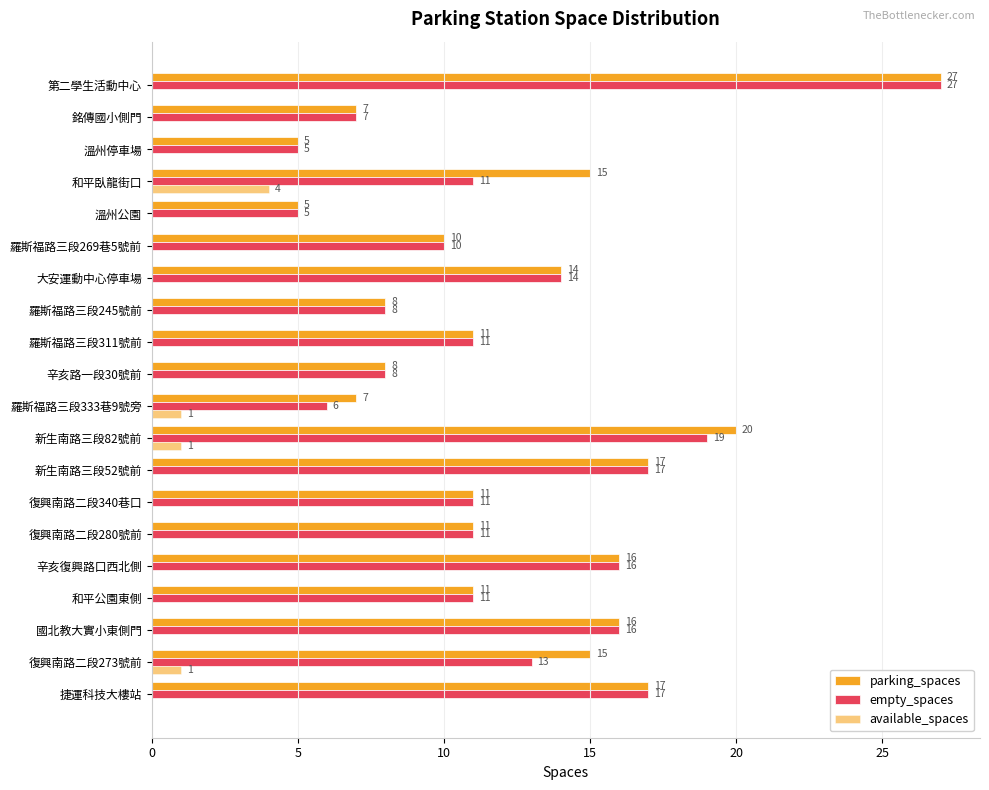

Reading left to right, what are all the values shown in this chart?

parking_spaces: 17	15	16	11	16	11	11	17	20	7	8	11	8	14	10	5	15	5	7	27
empty_spaces: 17	13	16	11	16	11	11	17	19	6	8	11	8	14	10	5	11	5	7	27
available_spaces: 0	1	0	0	0	0	0	0	1	1	0	0	0	0	0	0	4	0	0	0